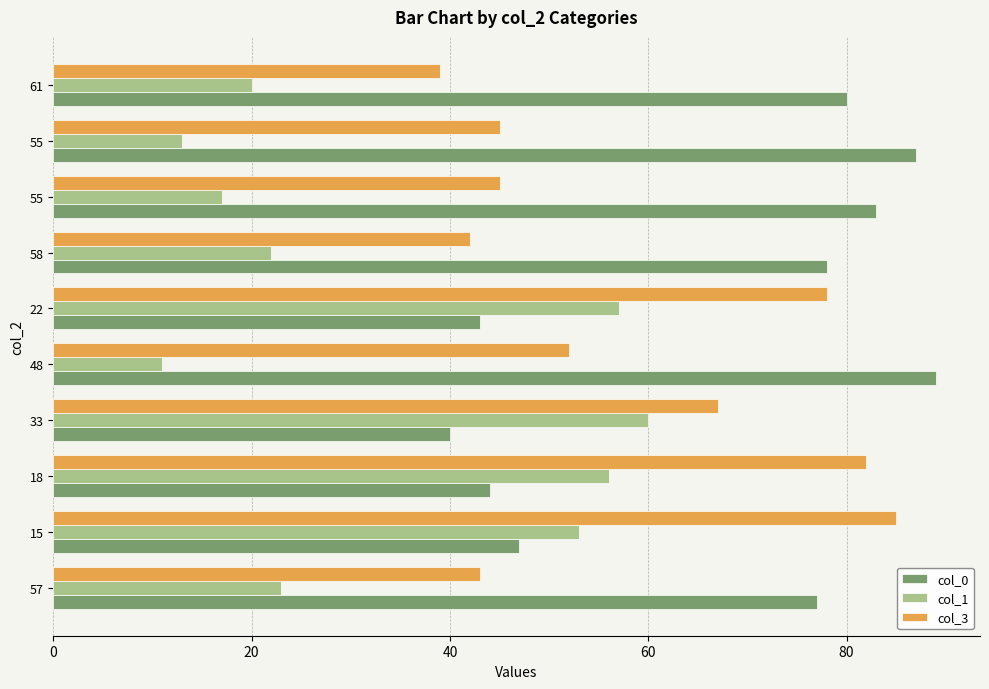

What are all the series names shown in the legend?

col_0, col_1, col_3